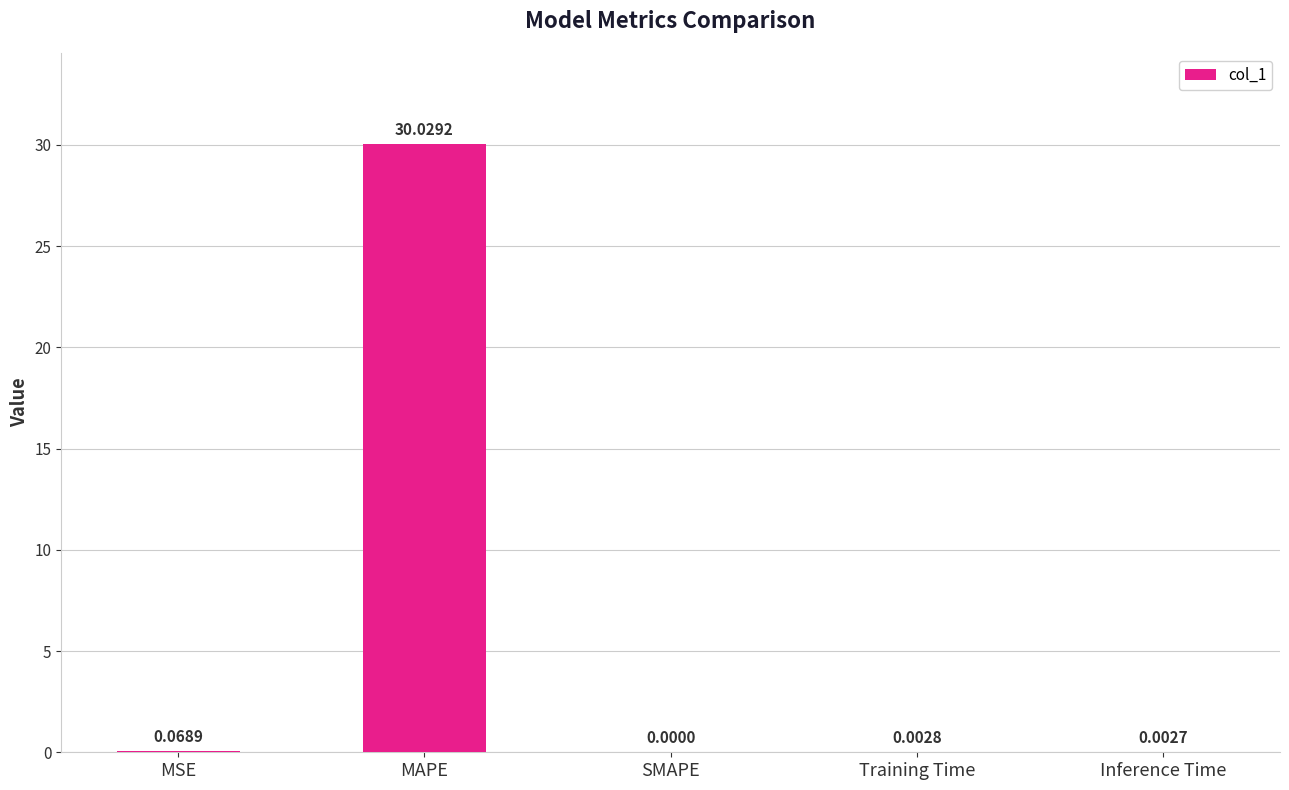

At which category does the chart reach its peak across all series?

MAPE